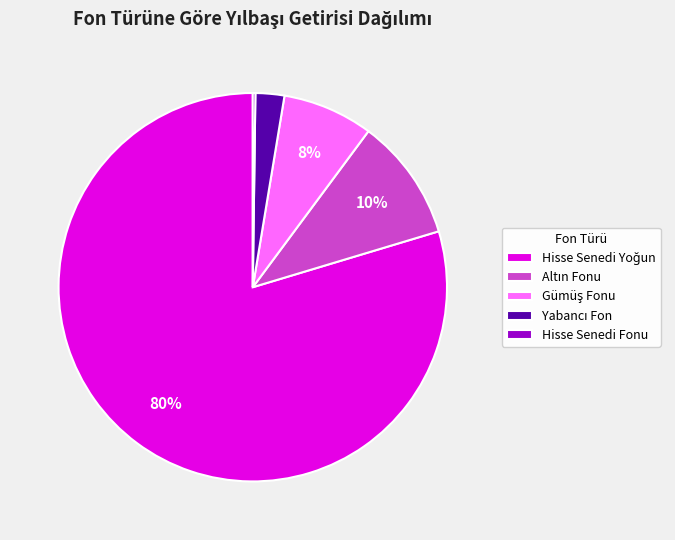

To the nearest percent, what is the average slice percentage?

20%